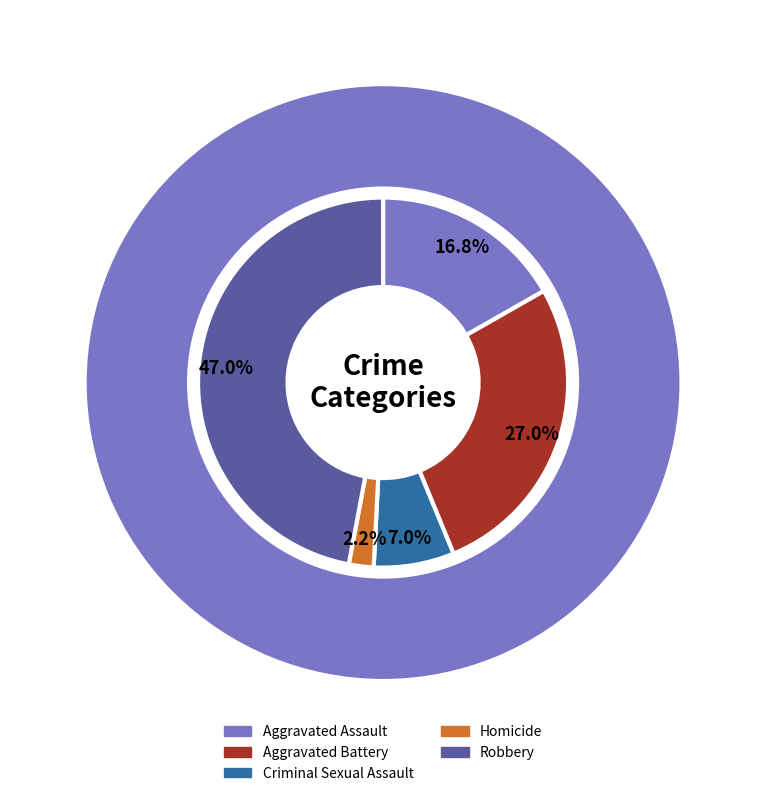

Which slice is the smallest?

Homicide